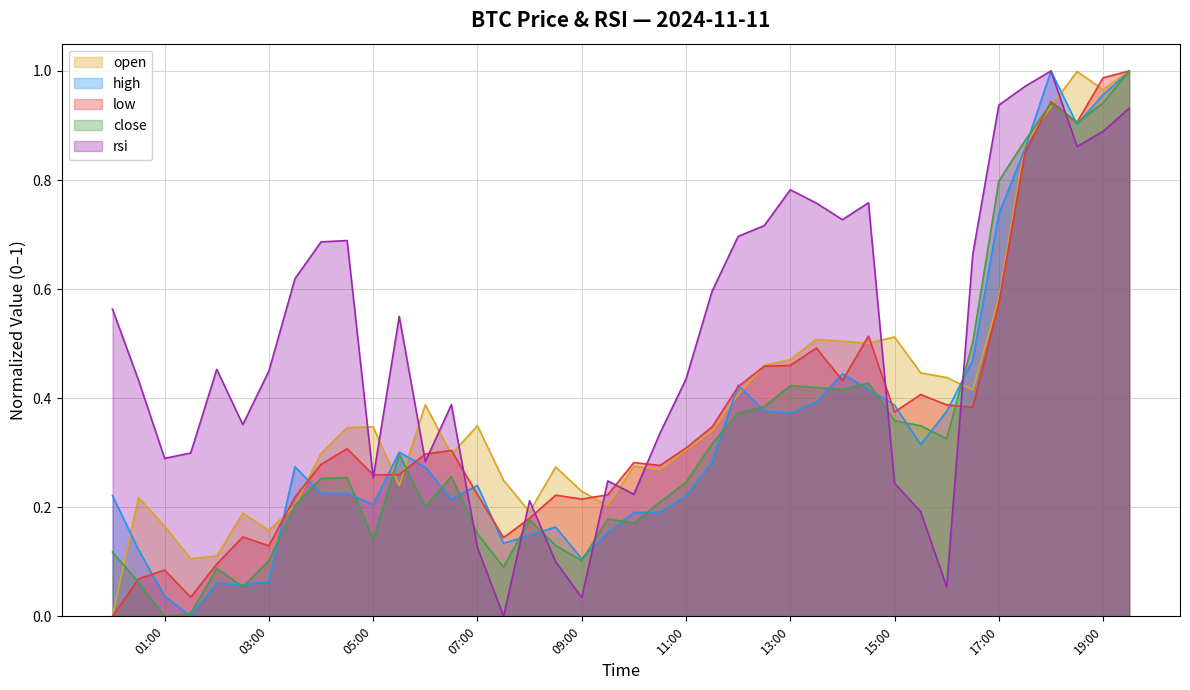

Reading left to right, list all the values displayed in this chart.

open: 0.0	0.2	0.2	0.1	0.1	0.2	0.2	0.2	0.3	0.3	0.3	0.2	0.4	0.3	0.3	0.2	0.2	0.3	0.2	0.2	0.3	0.3	0.3	0.3	0.4	0.5	0.5	0.5	0.5	0.5	0.5	0.4	0.4	0.4	0.6	0.9	0.9	1.0	1.0	1.0
high: 0.2	0.1	0.0	0.0	0.1	0.1	0.1	0.3	0.2	0.2	0.2	0.3	0.3	0.2	0.2	0.1	0.1	0.2	0.1	0.2	0.2	0.2	0.2	0.3	0.4	0.4	0.4	0.4	0.4	0.4	0.4	0.3	0.4	0.5	0.7	0.9	1.0	0.9	1.0	1.0
low: 0.0	0.1	0.1	0.0	0.1	0.1	0.1	0.2	0.3	0.3	0.3	0.3	0.3	0.3	0.2	0.1	0.2	0.2	0.2	0.2	0.3	0.3	0.3	0.3	0.4	0.5	0.5	0.5	0.4	0.5	0.4	0.4	0.4	0.4	0.6	0.8	0.9	0.9	1.0	1.0
close: 0.1	0.1	0.0	0.0	0.1	0.1	0.1	0.2	0.3	0.3	0.1	0.3	0.2	0.3	0.2	0.1	0.2	0.1	0.1	0.2	0.2	0.2	0.2	0.3	0.4	0.4	0.4	0.4	0.4	0.4	0.4	0.3	0.3	0.5	0.8	0.9	0.9	0.9	0.9	1.0
rsi: 0.6	0.4	0.3	0.3	0.5	0.4	0.4	0.6	0.7	0.7	0.3	0.6	0.3	0.4	0.1	0.0	0.2	0.1	0.0	0.2	0.2	0.3	0.4	0.6	0.7	0.7	0.8	0.8	0.7	0.8	0.2	0.2	0.1	0.7	0.9	1.0	1.0	0.9	0.9	0.9